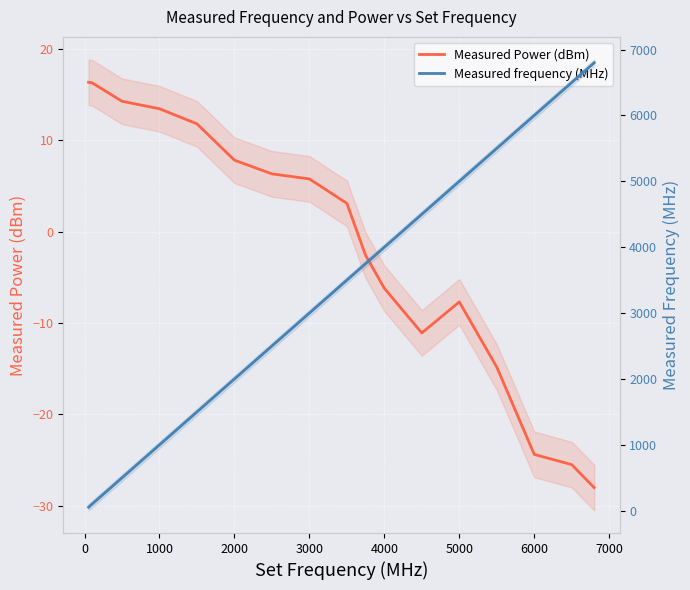

Does the chart display data point markers on the line(s)?

No